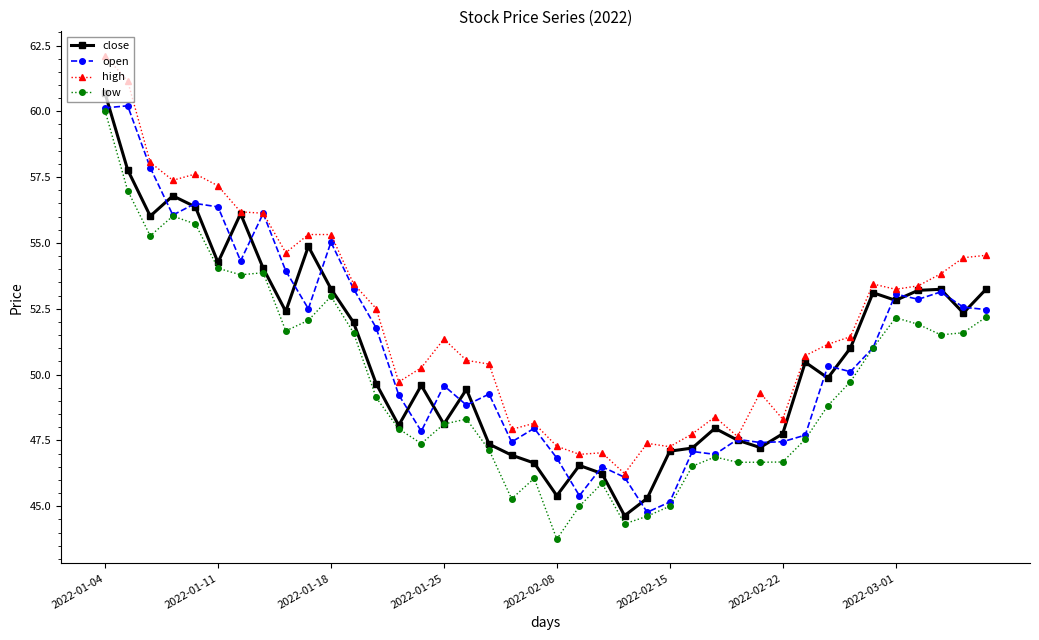

Which series has the largest total across all categories?

high